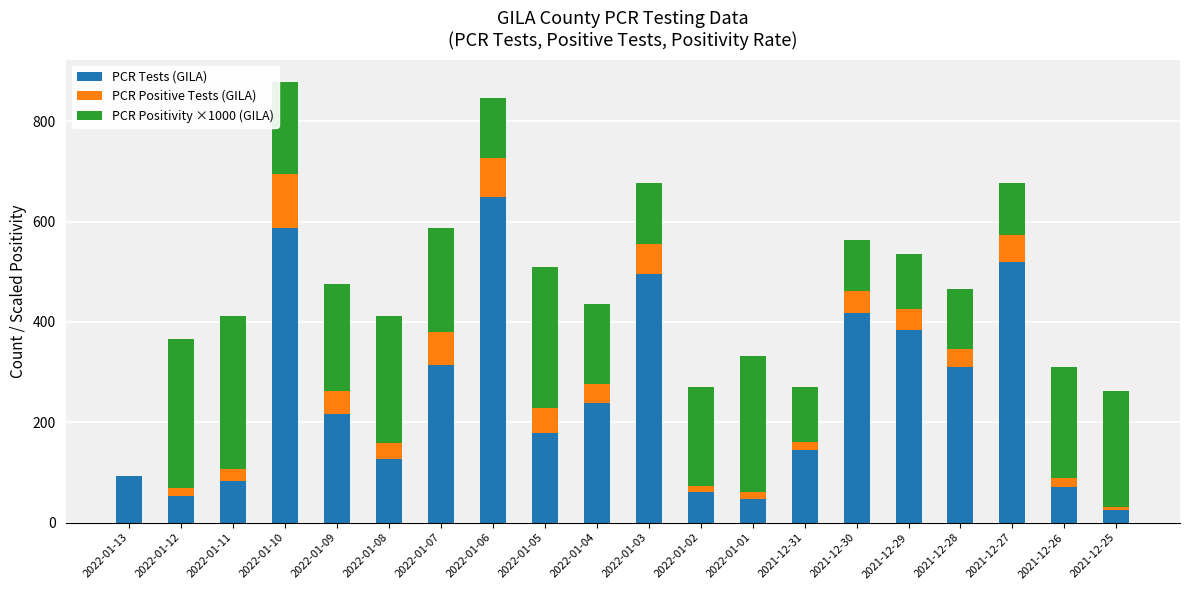

What is the maximum value for PCR Tests (GILA)?

649.0